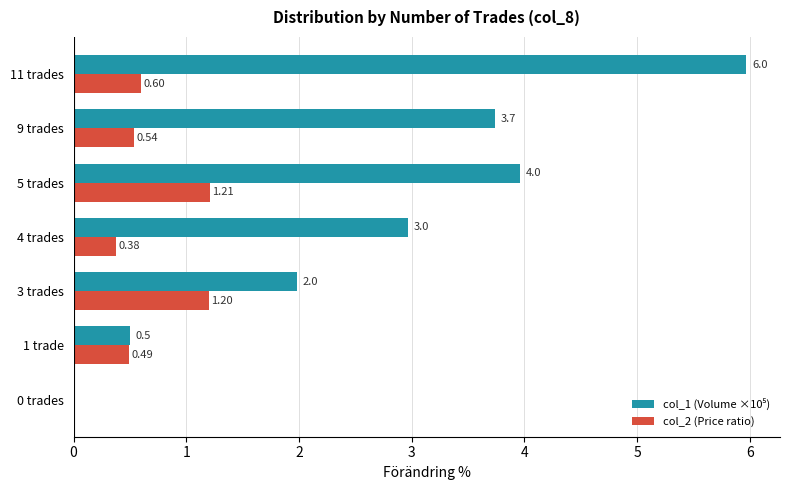

At which category is the sum across all series the highest?

11 trades